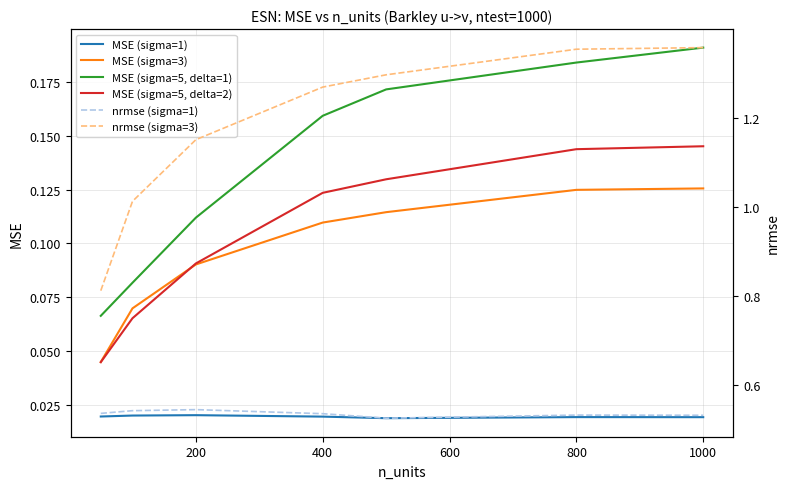

Reading right to left, what are all the values shown in this chart?

MSE (sigma=1): 0.0	0.0	0.0	0.0	0.0	0.0	0.0
MSE (sigma=3): 0.1	0.1	0.1	0.1	0.1	0.1	0.0
MSE (sigma=5, delta=1): 0.2	0.2	0.2	0.2	0.1	0.1	0.1
MSE (sigma=5, delta=2): 0.1	0.1	0.1	0.1	0.1	0.1	0.0
nrmse (sigma=1): 0.5	0.5	0.5	0.5	0.5	0.5	0.5
nrmse (sigma=3): 1.4	1.4	1.3	1.3	1.2	1.0	0.8